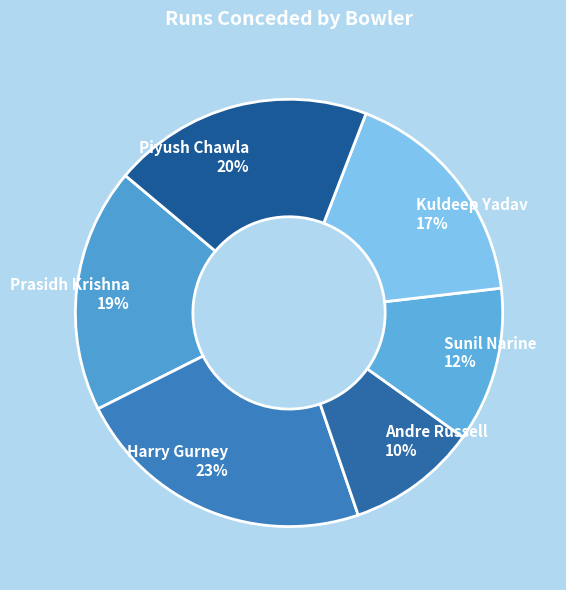

Is it true that Prasidh Krishna is 31% of the pie?

False